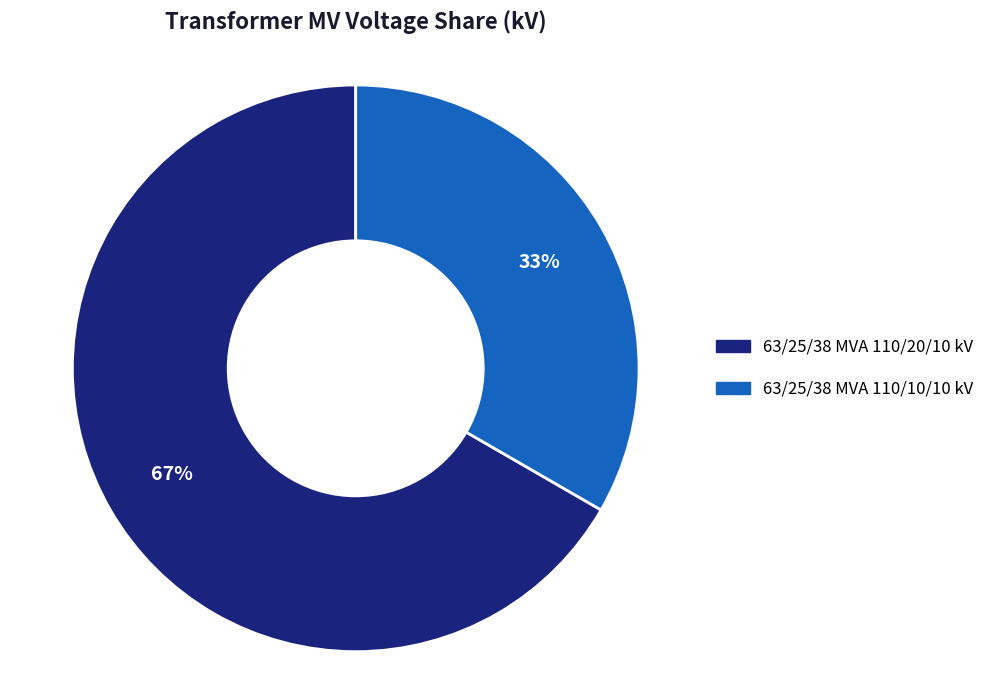

Combined, do 63/25/38 MVA 110/10/10 kV and 63/25/38 MVA 110/20/10 kV account for over 50%?

Yes